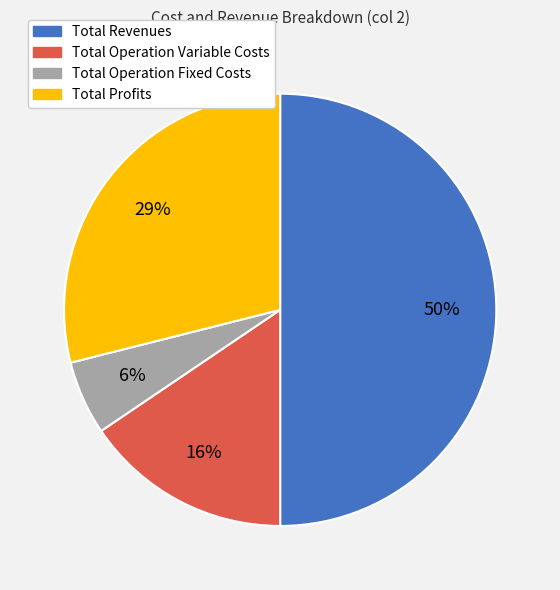

To the nearest percent, what is the average slice percentage?

25%